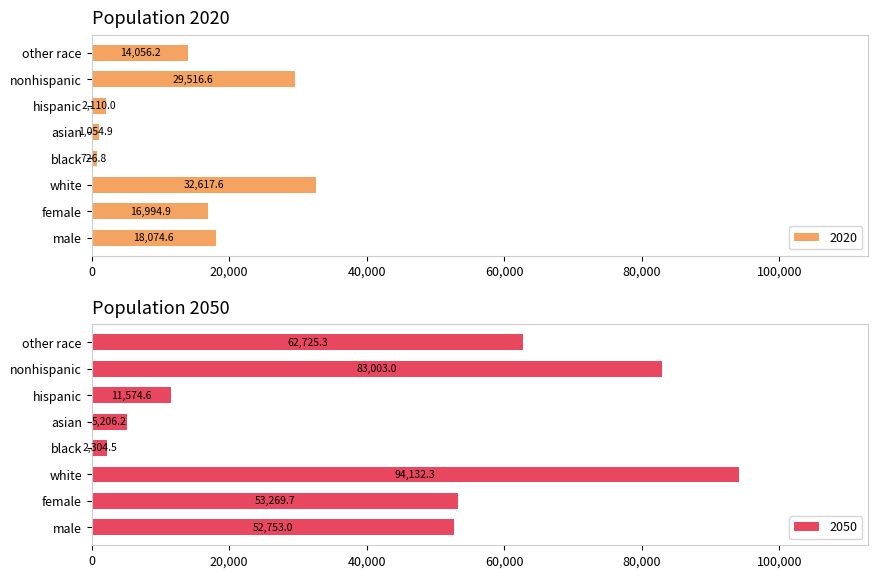

What is the sum of all 2020 values?

115151.6